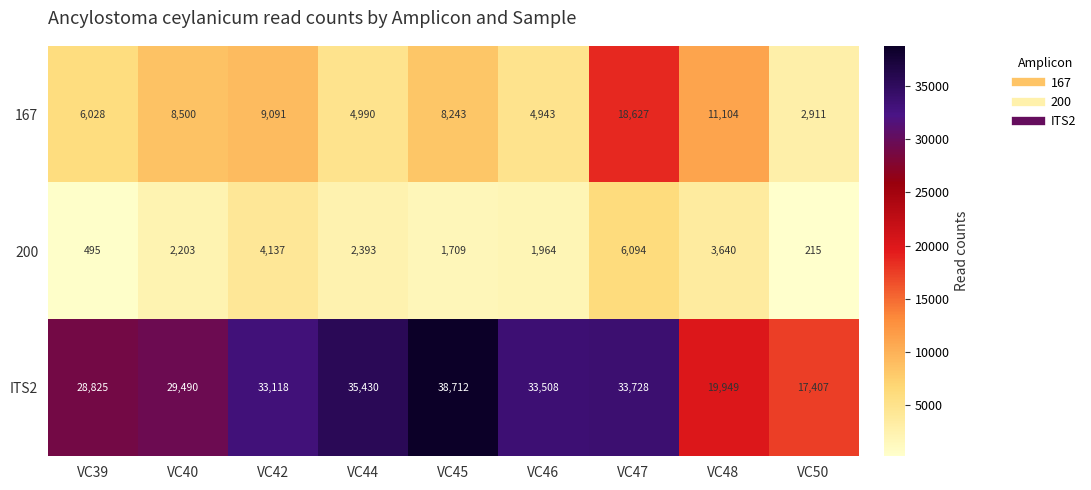

At which label does ITS2 reach its peak?

VC45